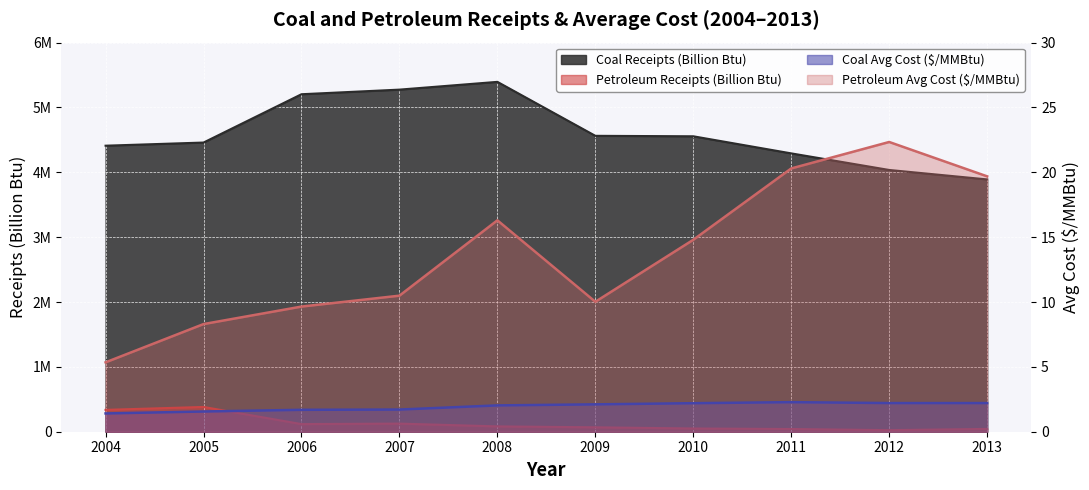

What is the value of the Petroleum Avg Cost ($/MMBtu) point at the 2nd from the left?

8.3